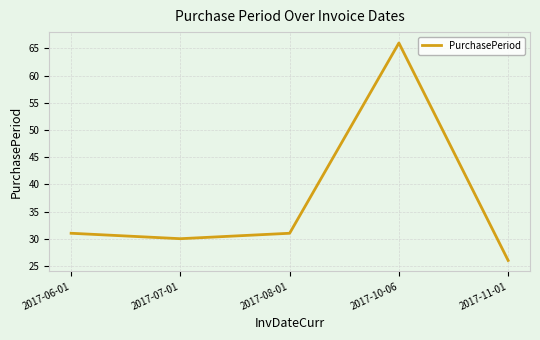

True or false: the data shows 118 at 2017-10-06.

False